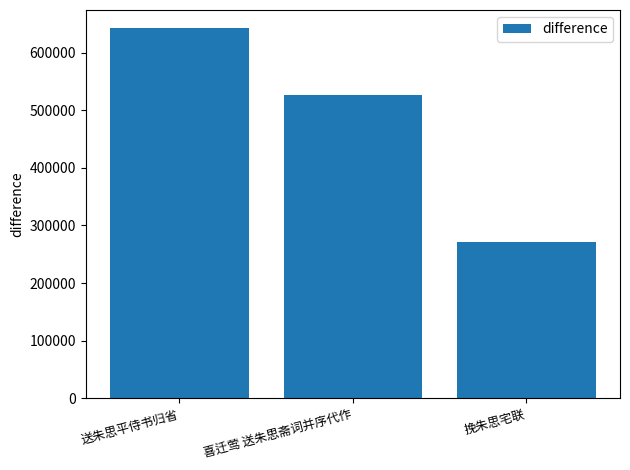

What is the label of the 1st bar from the left?

送朱思平侍书归省